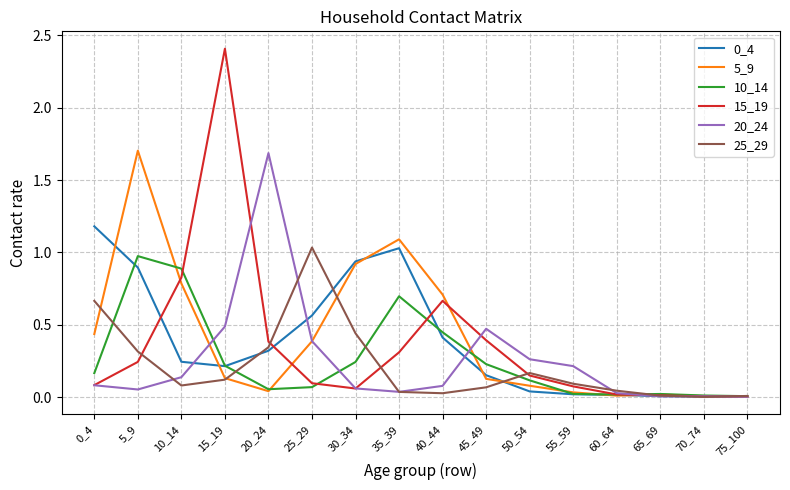

What is the highest value of the 15_19 series?

2.4